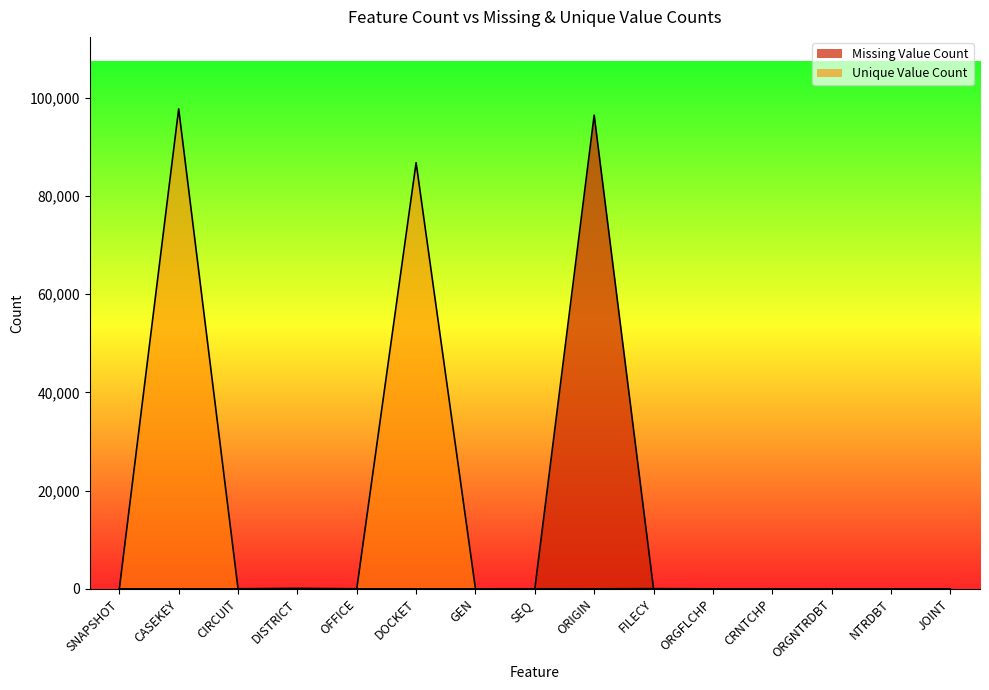

Is it true that Unique Value Count equals 9 at SEQ?

True